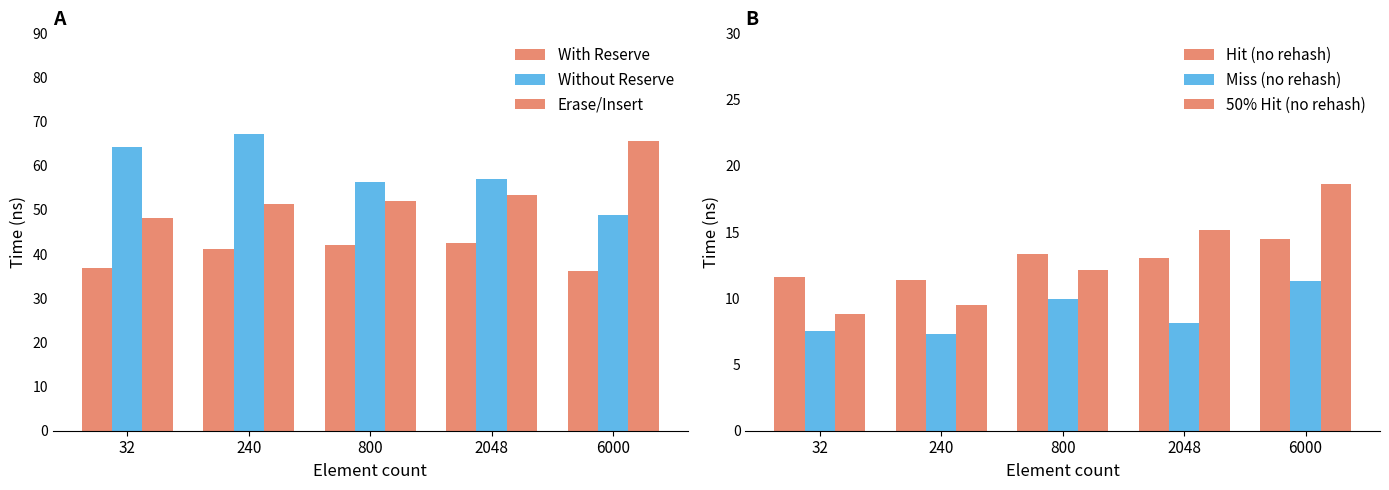

How many groups of bars are there?

5